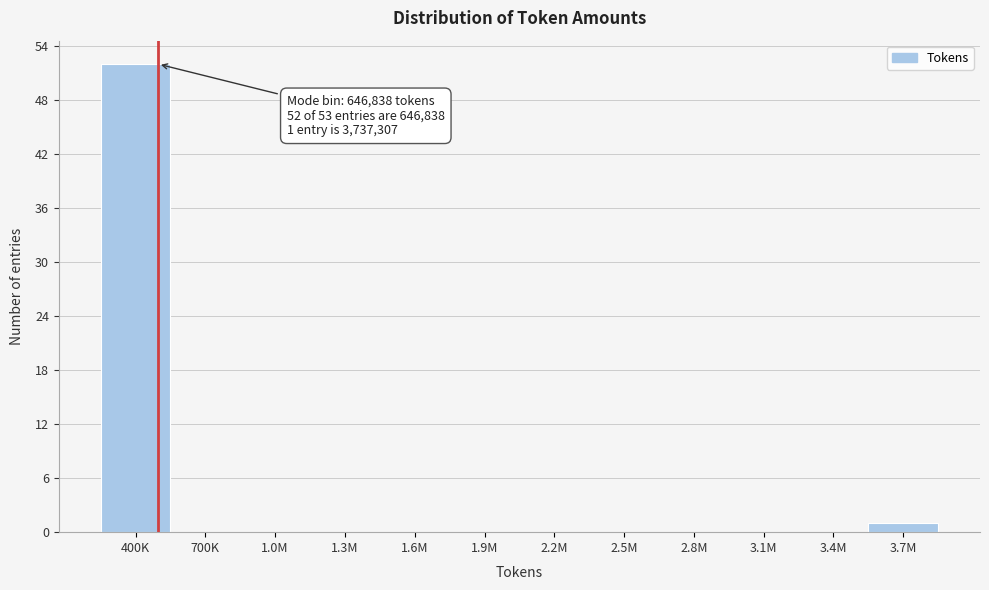

Reading left to right, extract all data points from this chart.

400K=52	700K=0	1.0M=0	1.3M=0	1.6M=0	1.9M=0	2.2M=0	2.5M=0	2.8M=0	3.1M=0	3.4M=0	3.7M=1